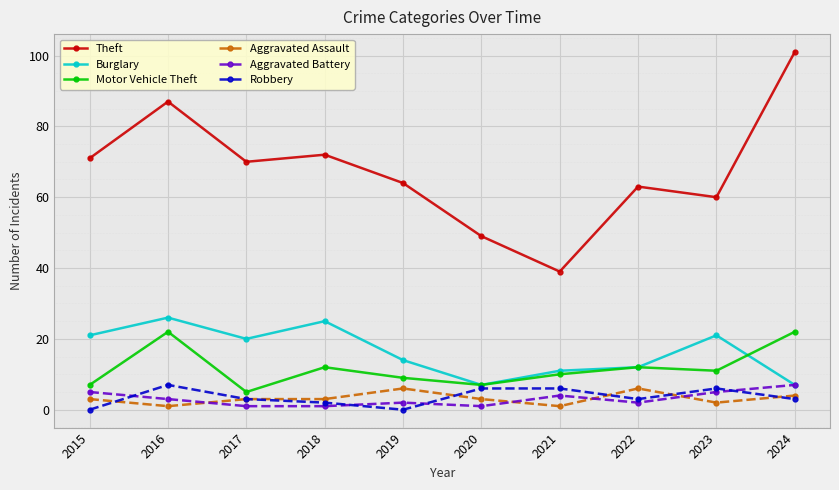

Which label corresponds to the largest value in the chart?

2024